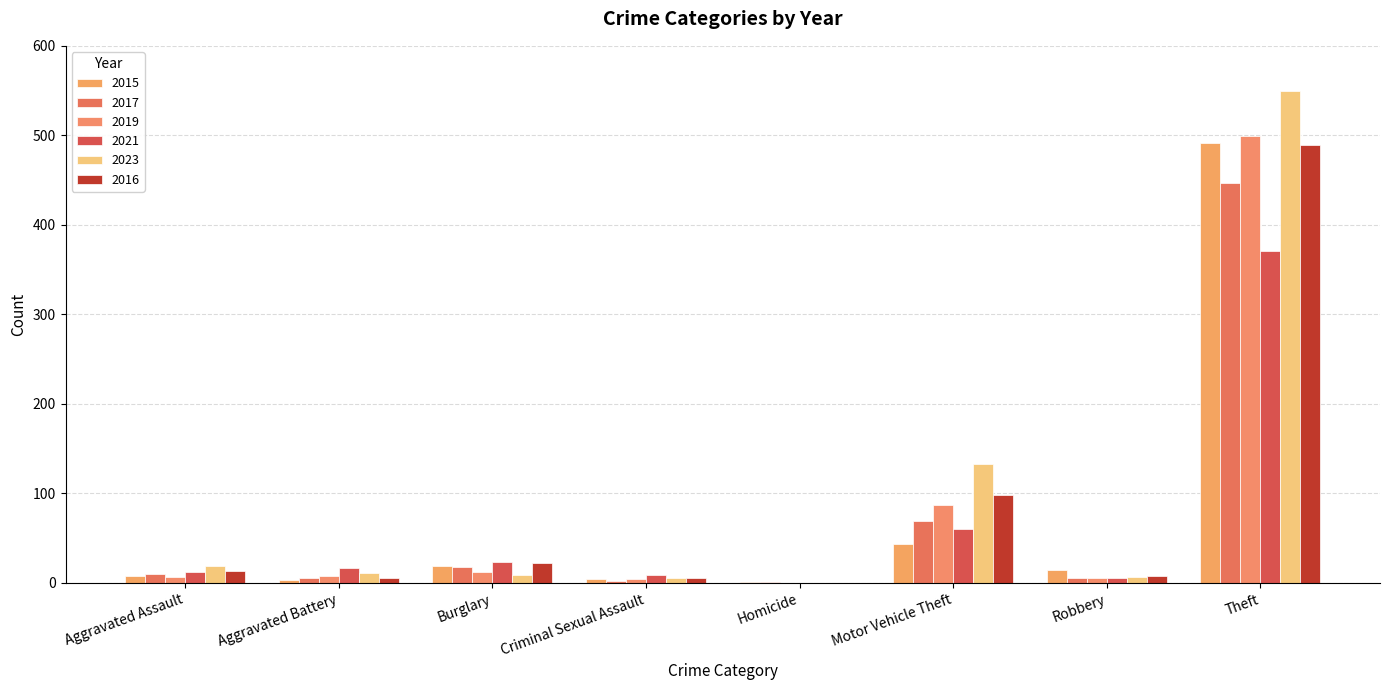

How many data points does each series have?

8